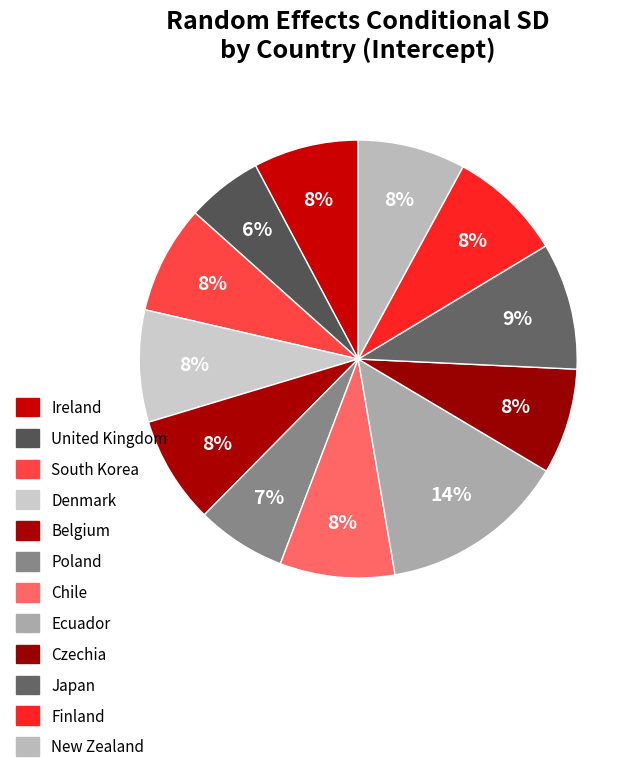

To the nearest percent, what portion does Ireland represent?

8%